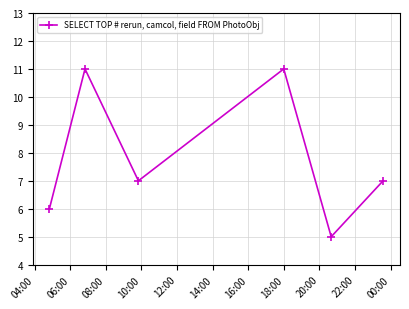

What is the value of the 3rd point from the left?

7